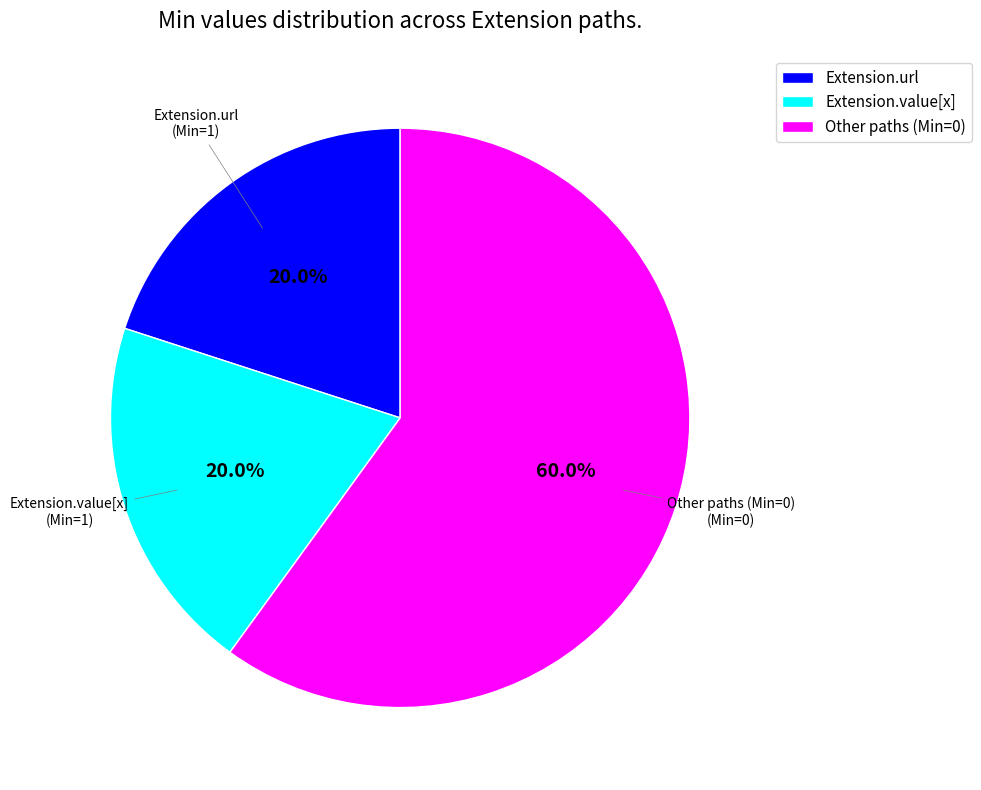

What percentage do Extension.url and Extension.value[x] together represent?

40.0%